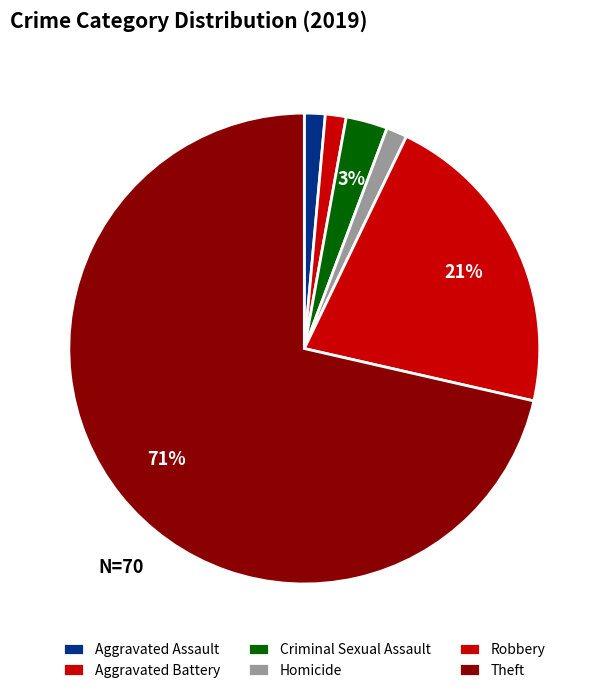

What percentage is the Robbery slice, to the nearest percent?

21%